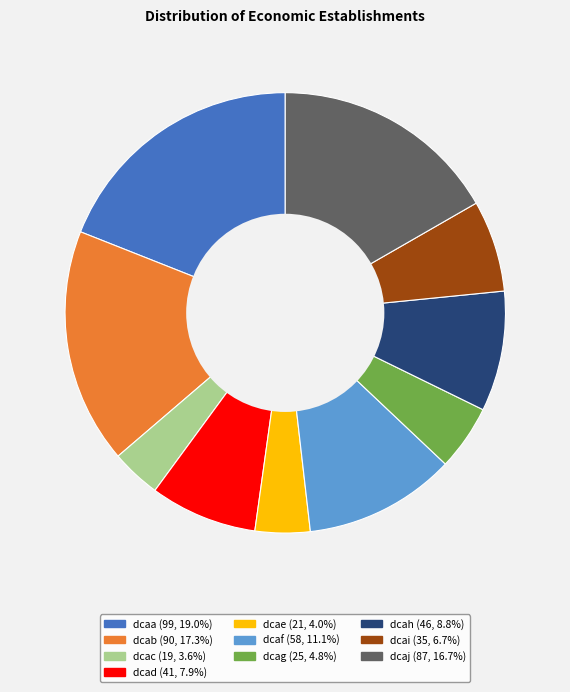

What is the ratio of the value at dcaa to the value at dcad?

2.4